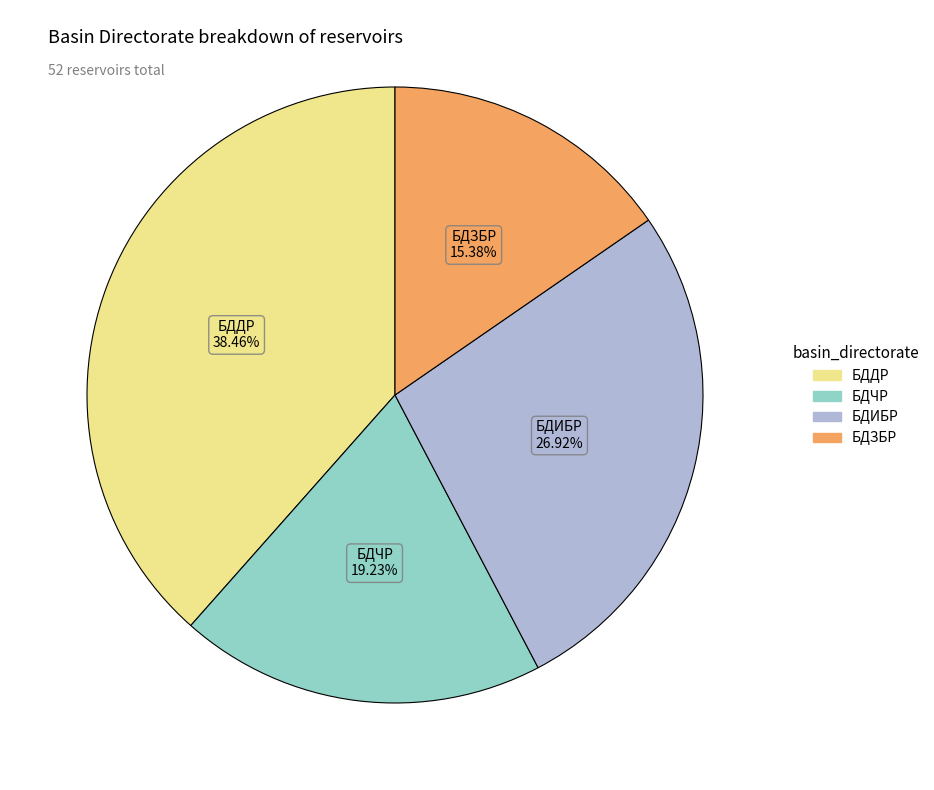

Rank the categories by value from highest to lowest.

БДДР, БДИБР, БДЧР, БДЗБР